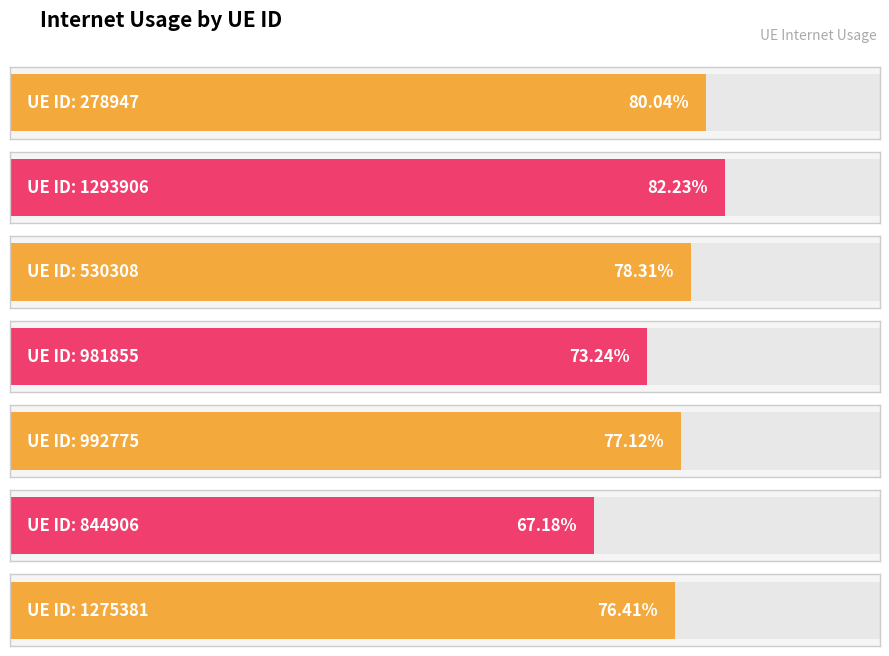

How many bars are there in total?

7